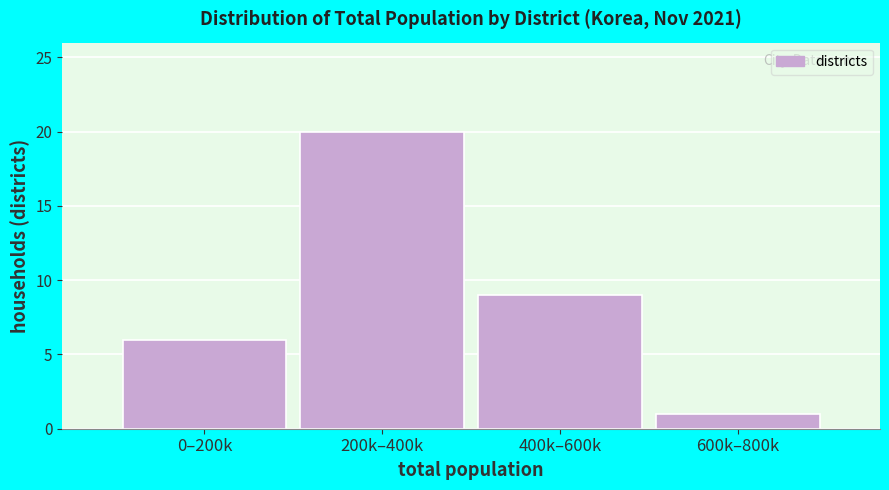

Reading right to left, what are all the values shown in this chart?

600k–800k=1	400k–600k=9	200k–400k=20	0–200k=6